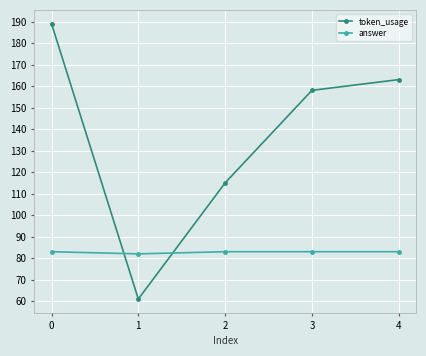

What is the sum of all token_usage values?

686